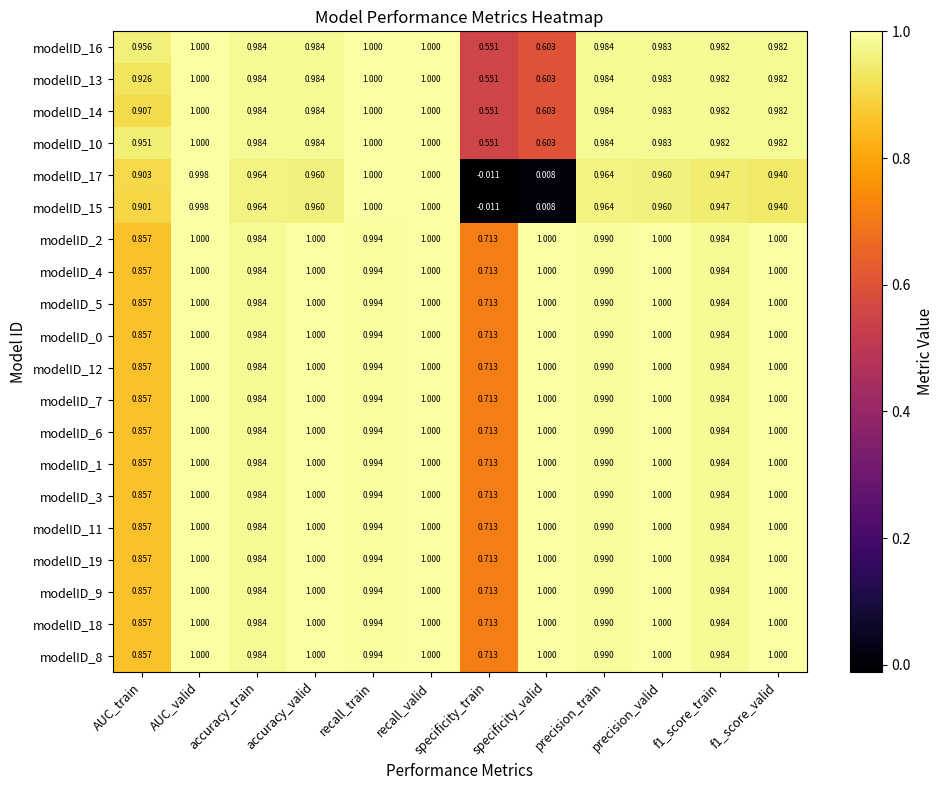

At which category is the sum across all series the highest?

recall_valid